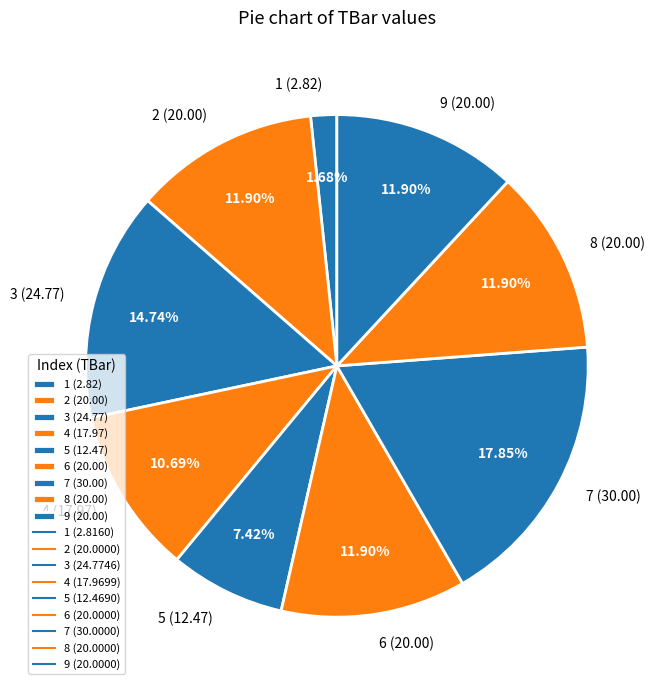

How many slices are in this pie chart?

9